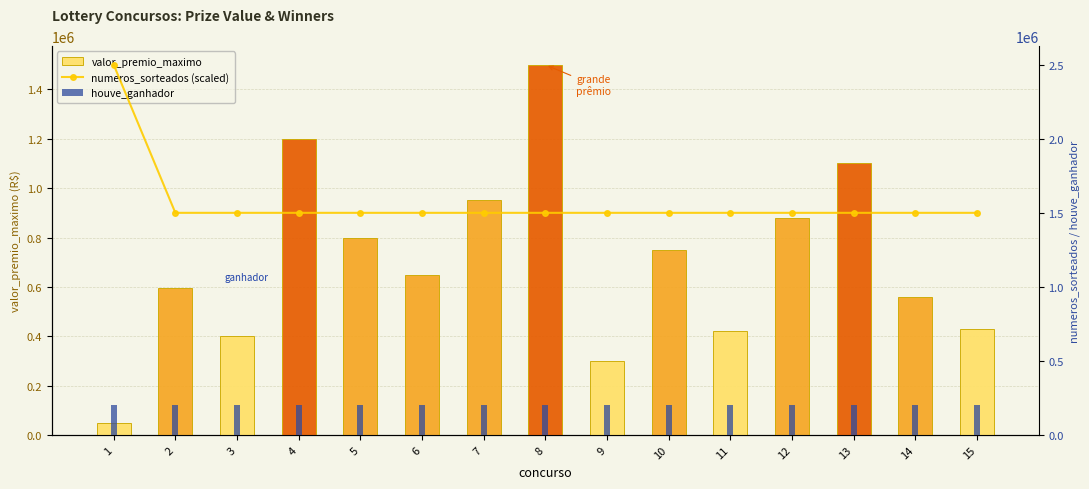

What are all the series names shown in the legend?

valor_premio_maximo, numeros_sorteados (scaled), houve_ganhador